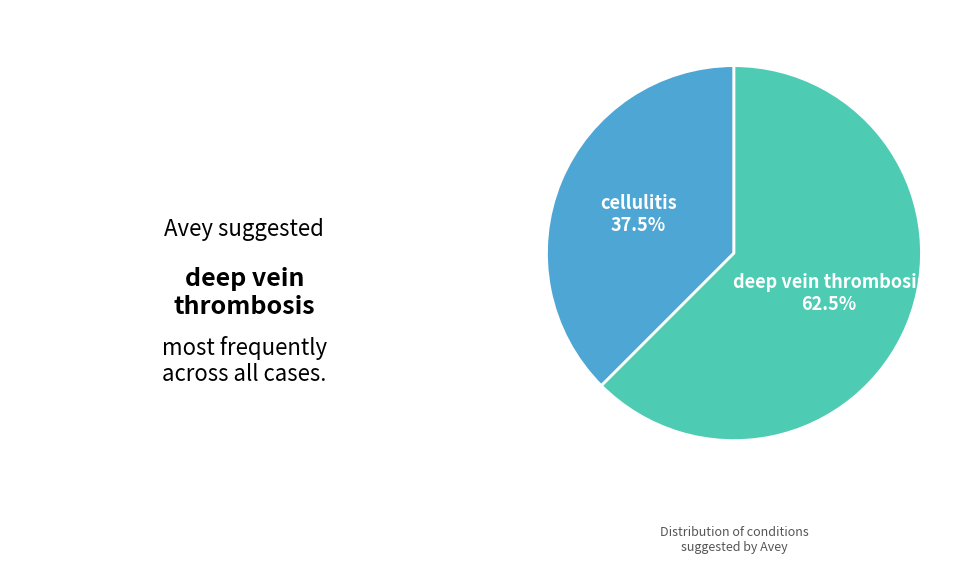

Which has a higher value, deep vein thrombosis or cellulitis?

deep vein thrombosis